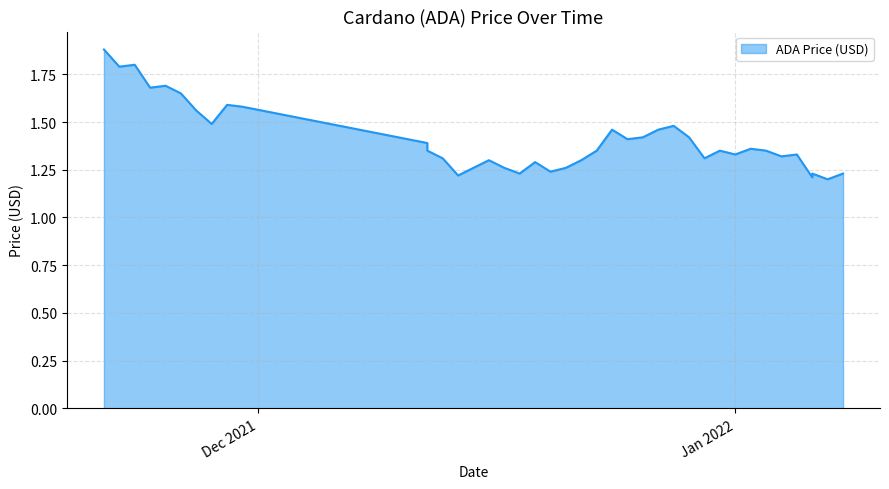

What is the change in value from 11/28/2021 to 12/14/2021?

-0.3